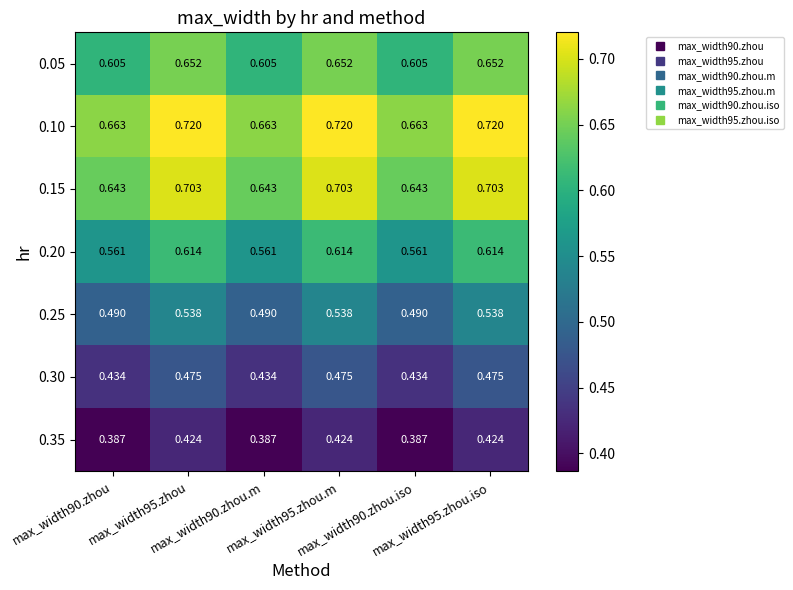

What is the maximum value shown in the chart?

0.7